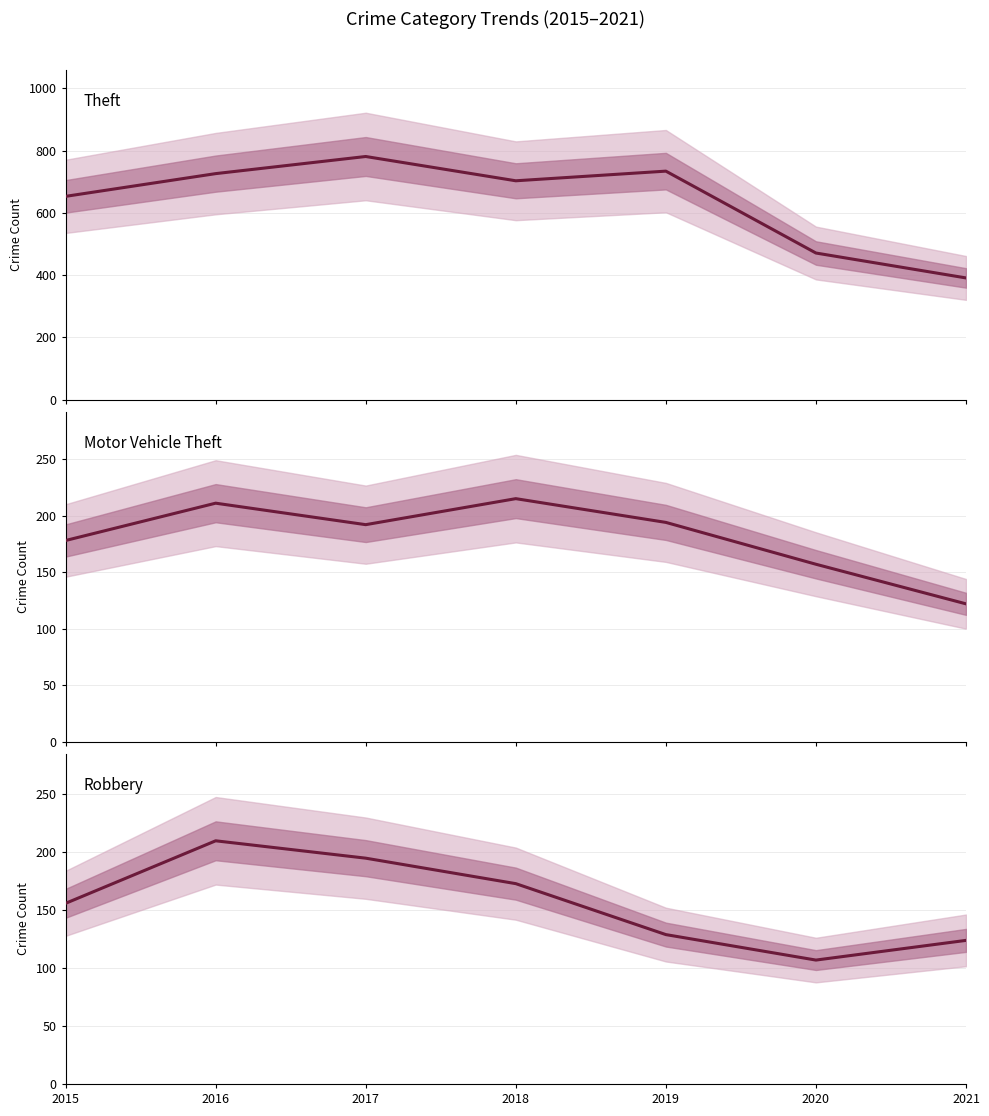

True or false: Motor Vehicle Theft and Theft cross at least once.

False